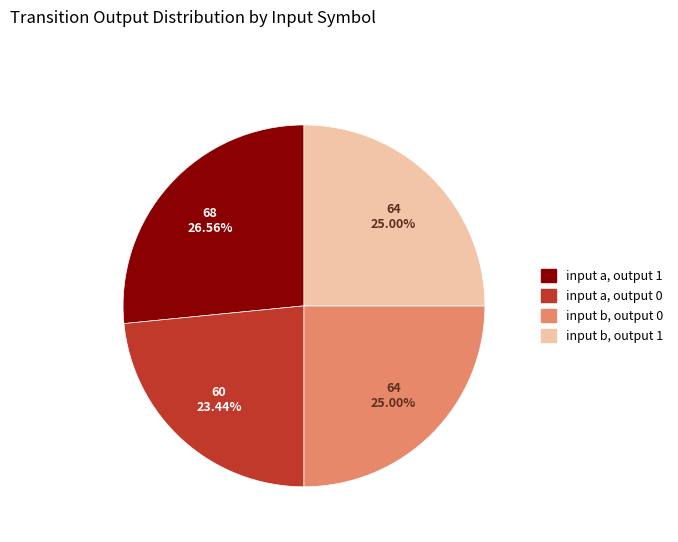

How many slices are in this pie chart?

4